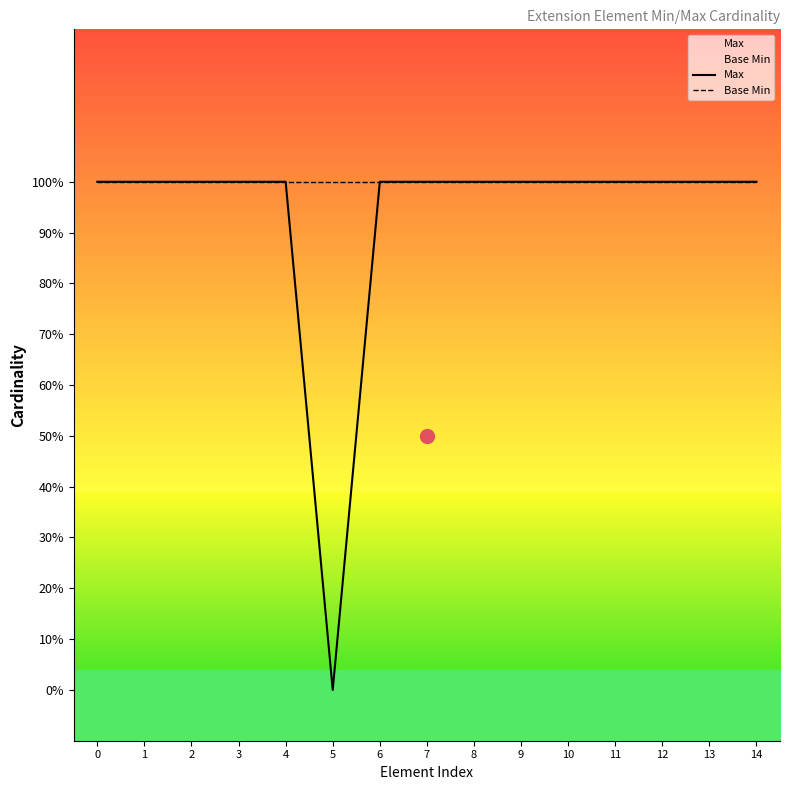

Does the chart display data point markers on the line(s)?

No